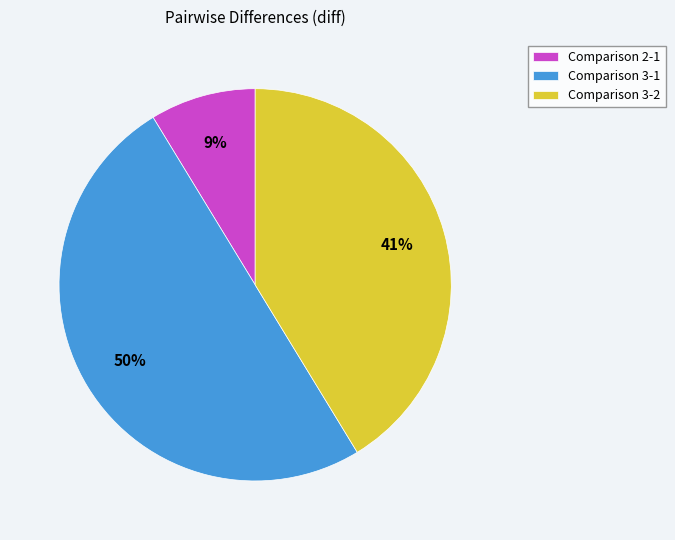

Is Comparison 3-2 the majority of the pie?

No